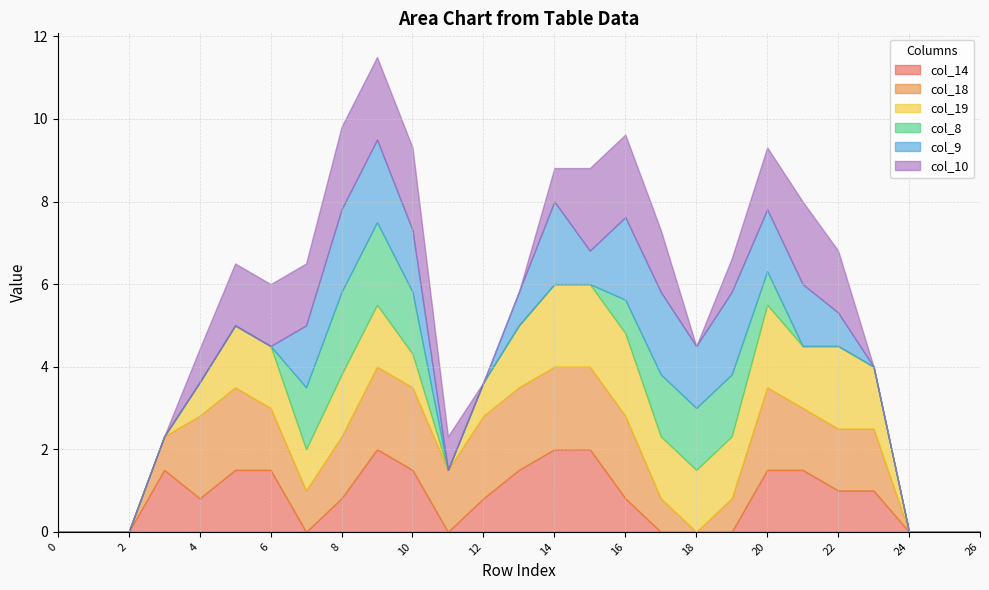

True or false: col_14 has a value of 1.5 at 13.

True